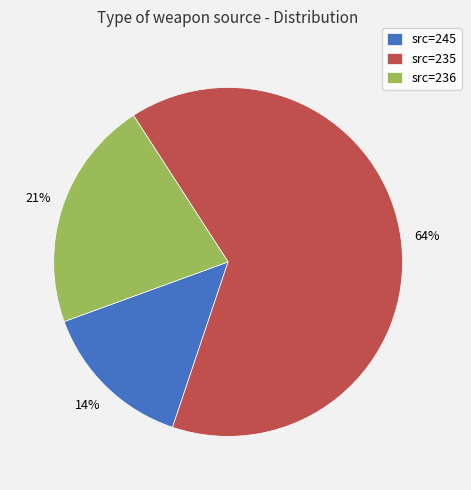

How many slices are in this pie chart?

3